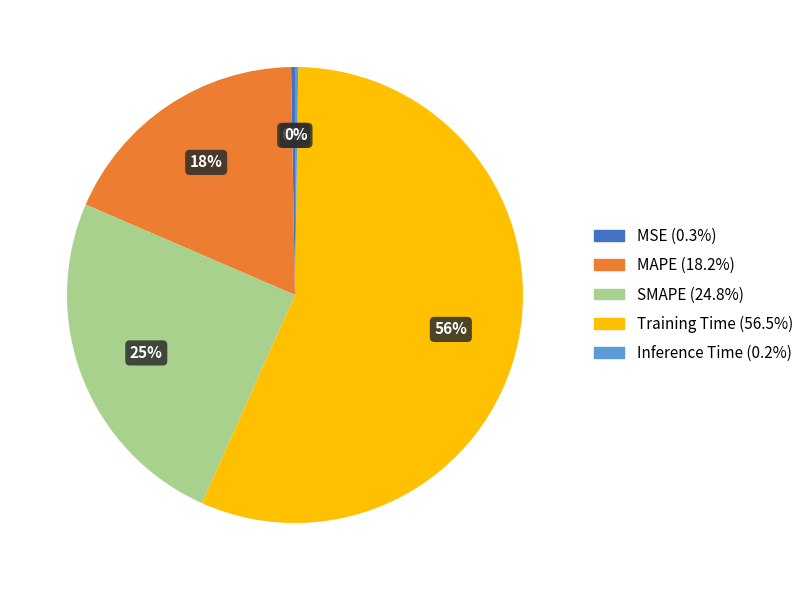

Between MAPE and SMAPE, which is larger?

SMAPE